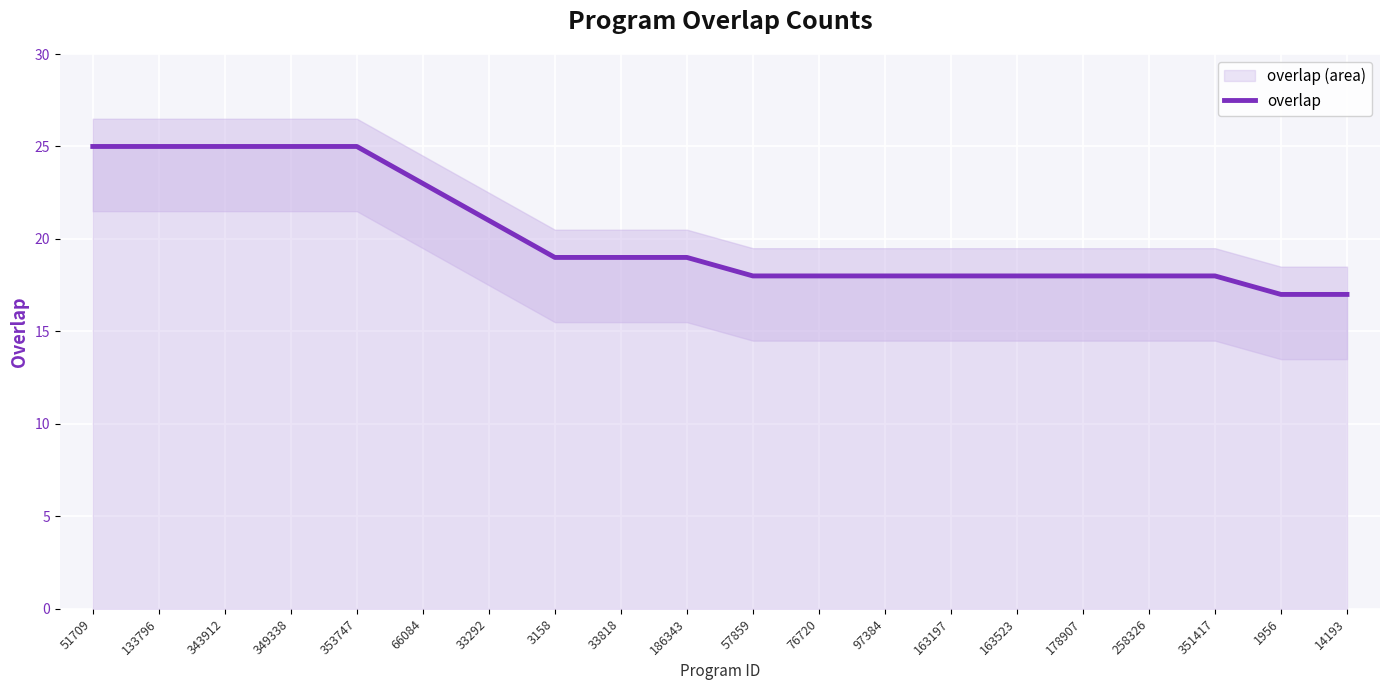

What is the ratio of the value at 3158 to the value at 186343?

1.0